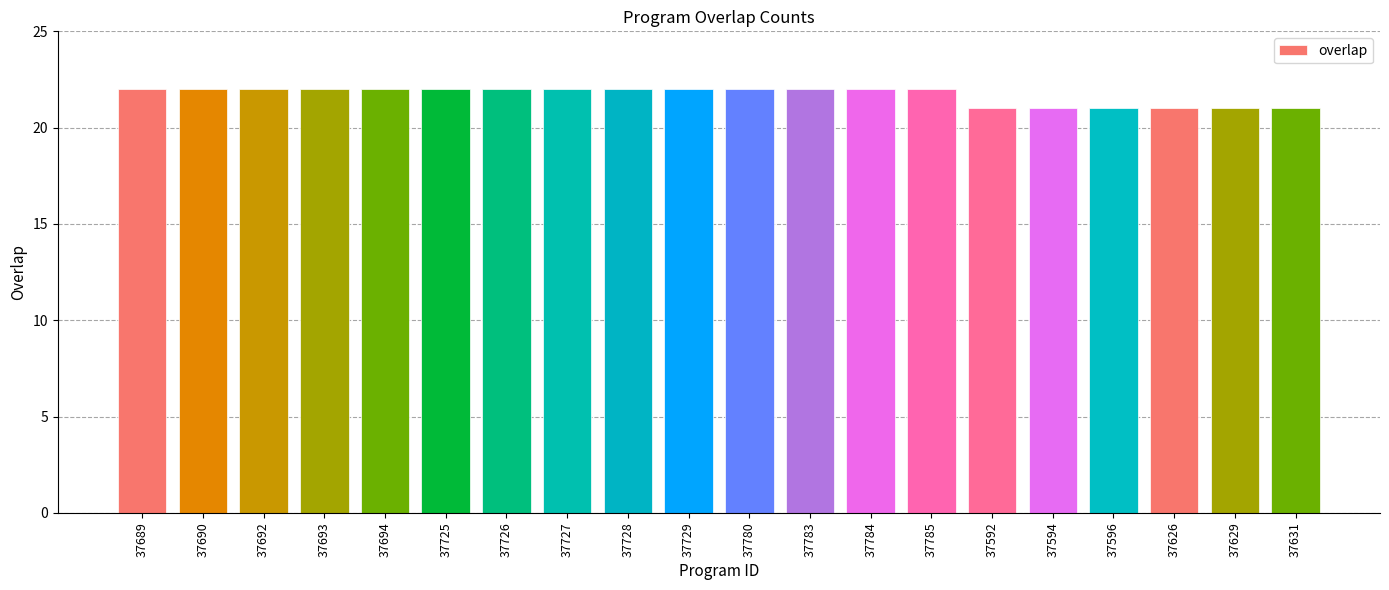

What is the sum of all values?

434